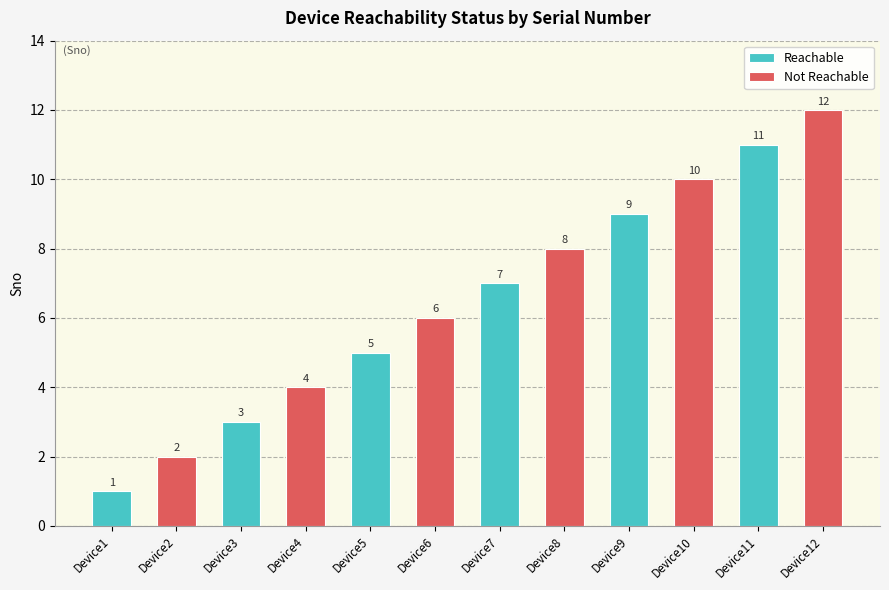

Count the Reachable values in the range 3 to 9.

4